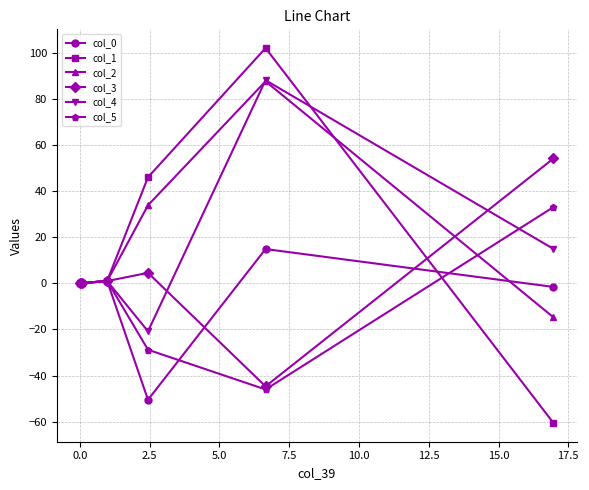

Which series ends up on top after the final intersection of col_3 and col_2?

col_3